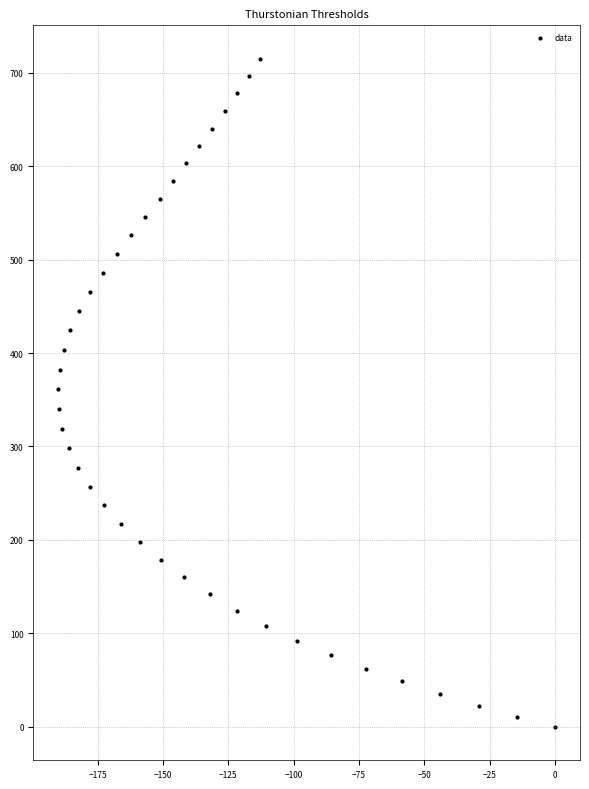

What is the range of Y values (max minus min)?

714.9